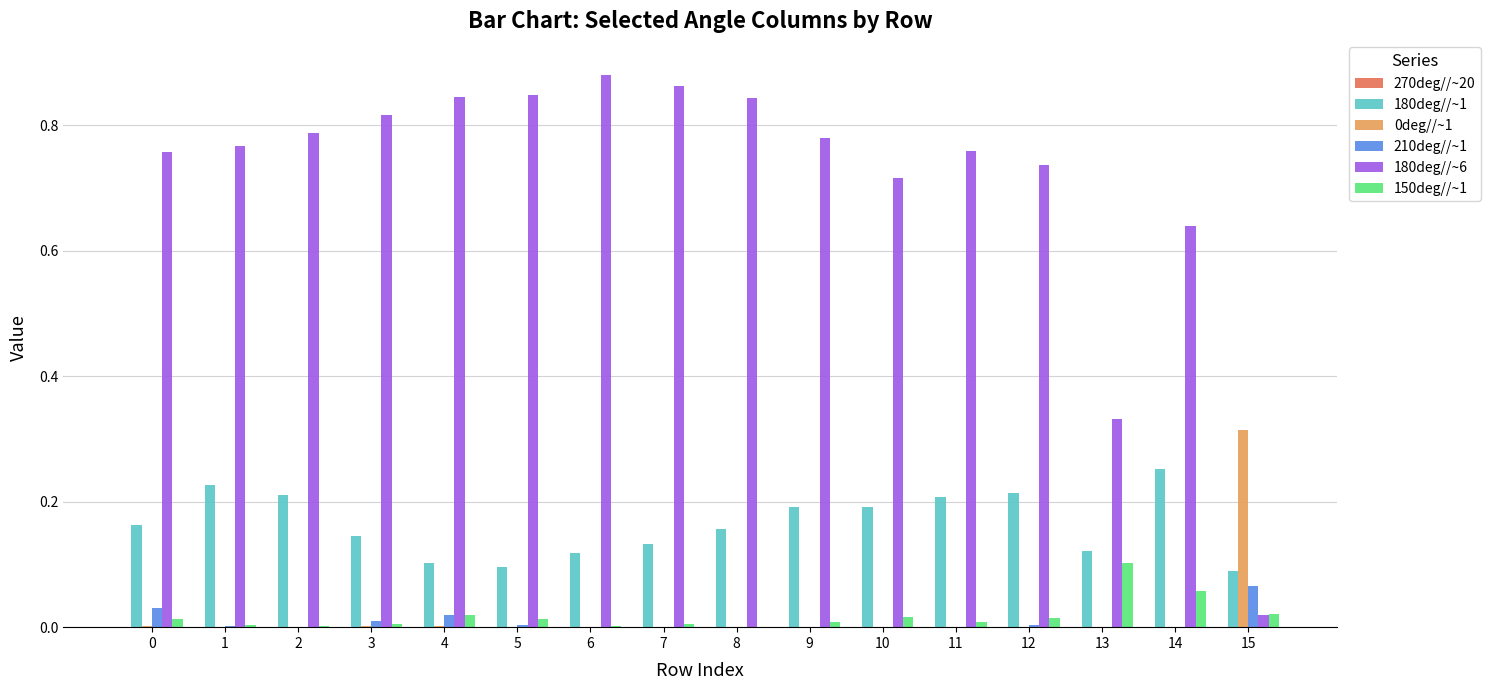

Is the value of 0deg//~1 at 15 greater than the value of 210deg//~1 at 1?

Yes